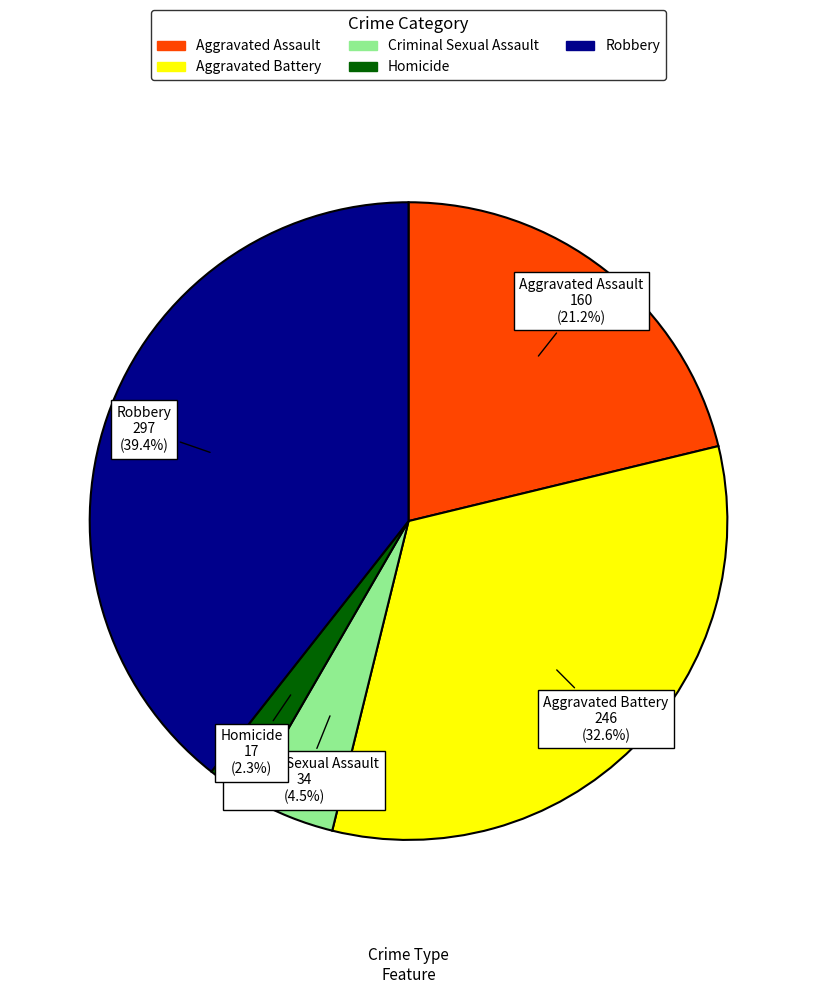

How many segments does this pie chart have?

5